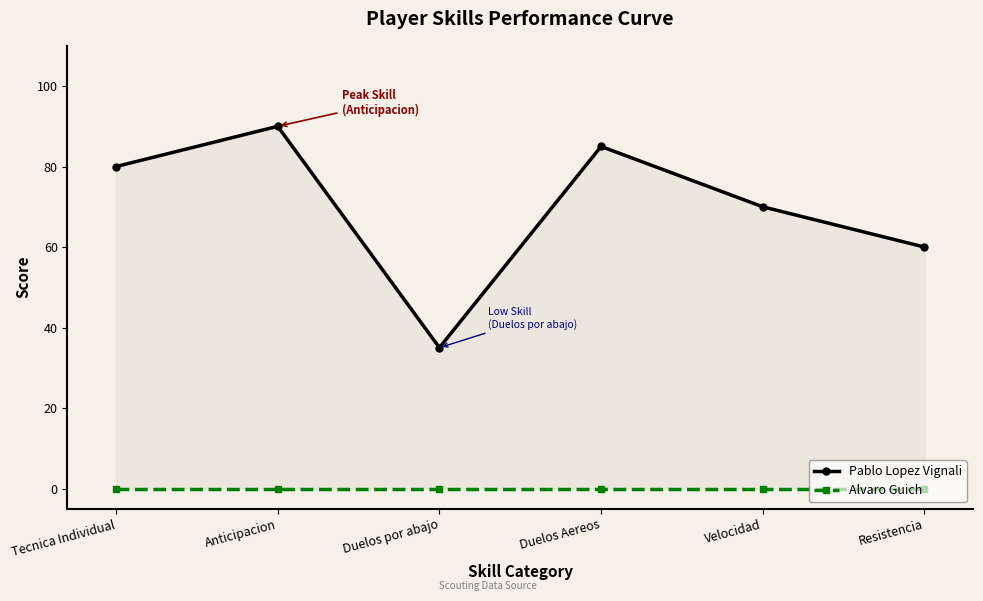

Reading left to right, list all the values displayed in this chart.

Pablo Lopez Vignali: Tecnica Individual=80	Anticipacion=90	Duelos por abajo=35	Duelos Aereos=85	Velocidad=70	Resistencia=60
Alvaro Guich: Tecnica Individual=0	Anticipacion=0	Duelos por abajo=0	Duelos Aereos=0	Velocidad=0	Resistencia=0